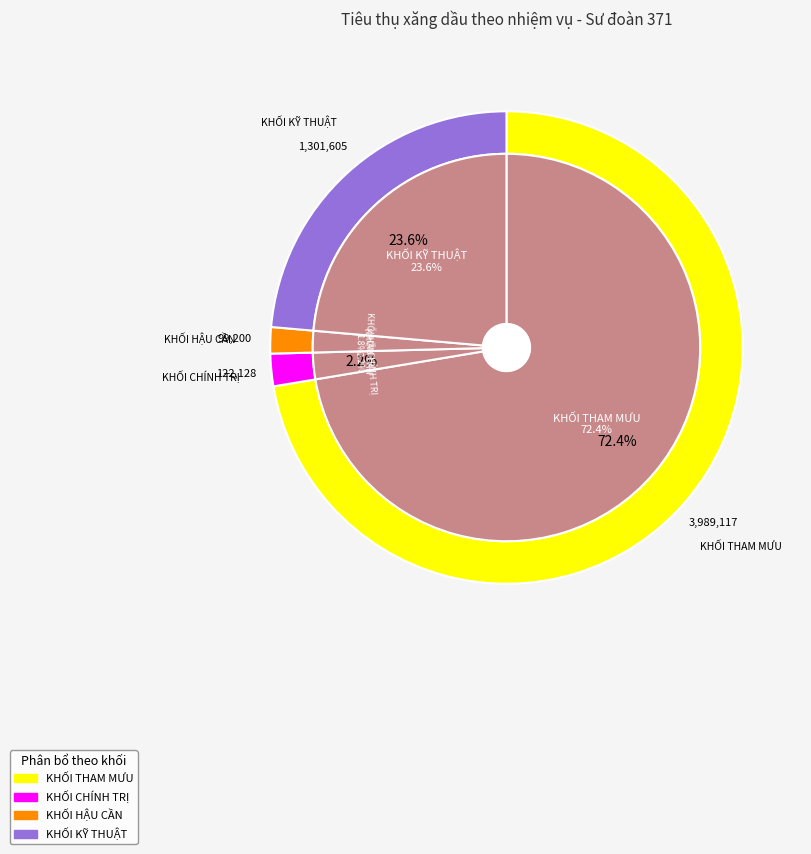

To the nearest percent, what portion does KHỐI THAM MƯU represent?

72%